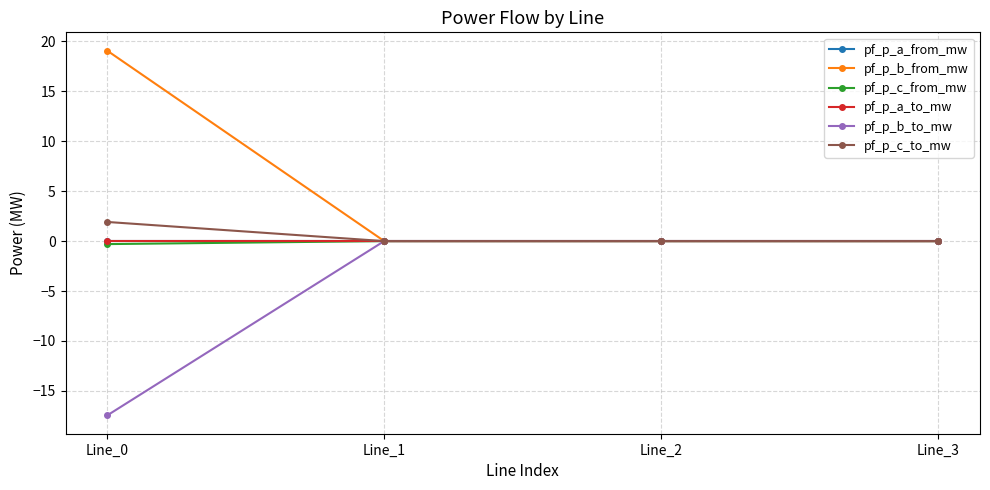

Does the chart have visible grid lines?

Yes